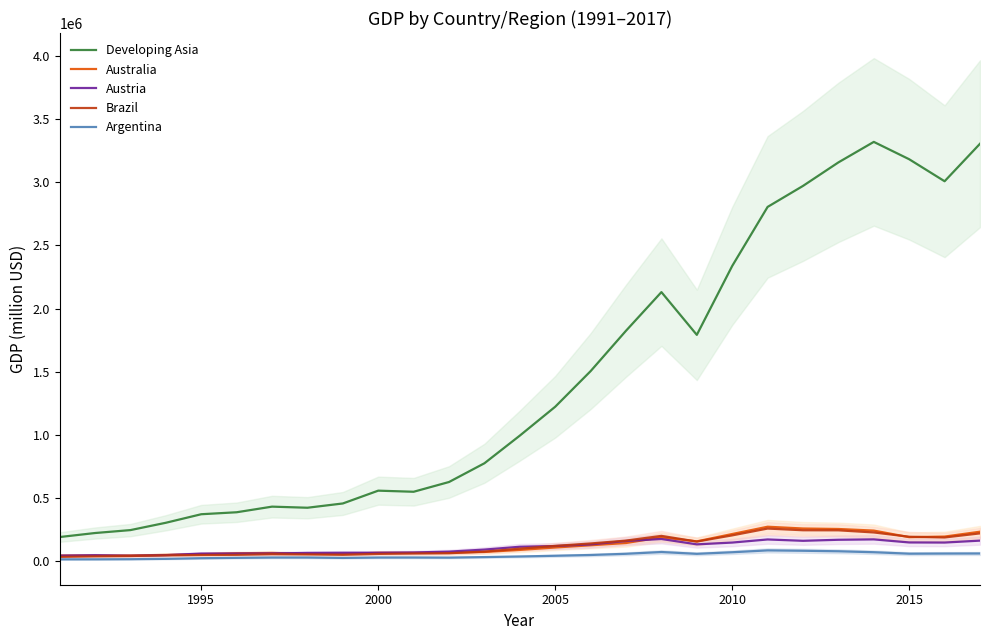

What is the minimum value for Austria?

40171.0